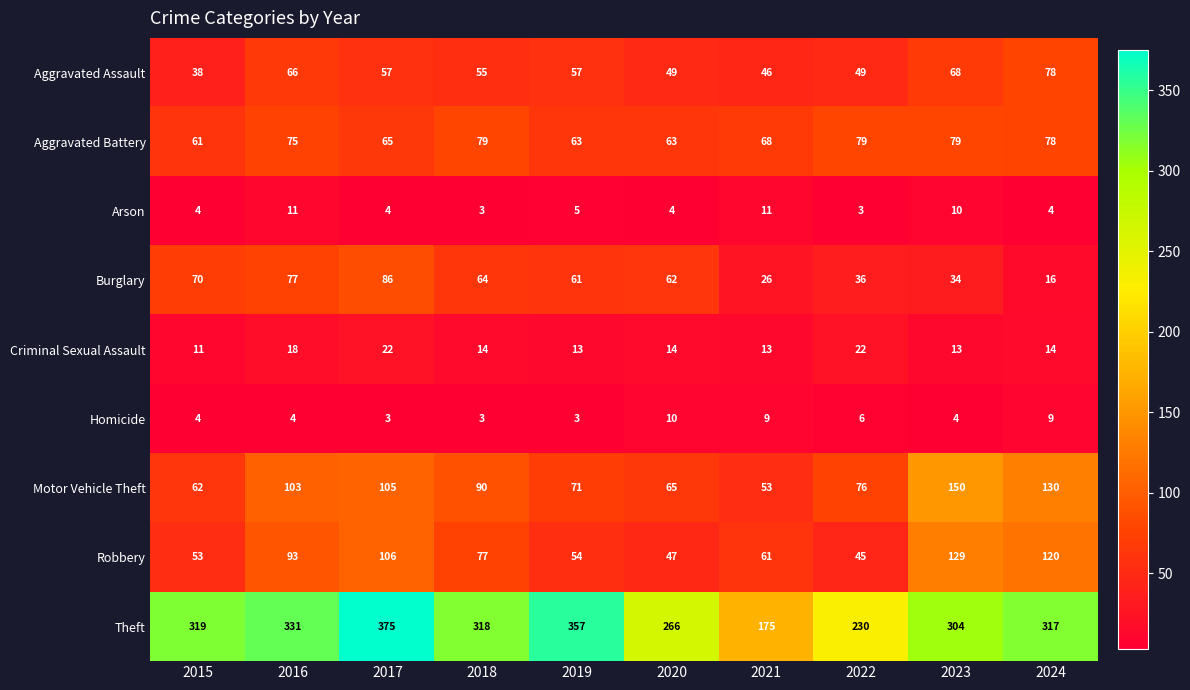

Is it true that Burglary equals 109 at 2018?

False